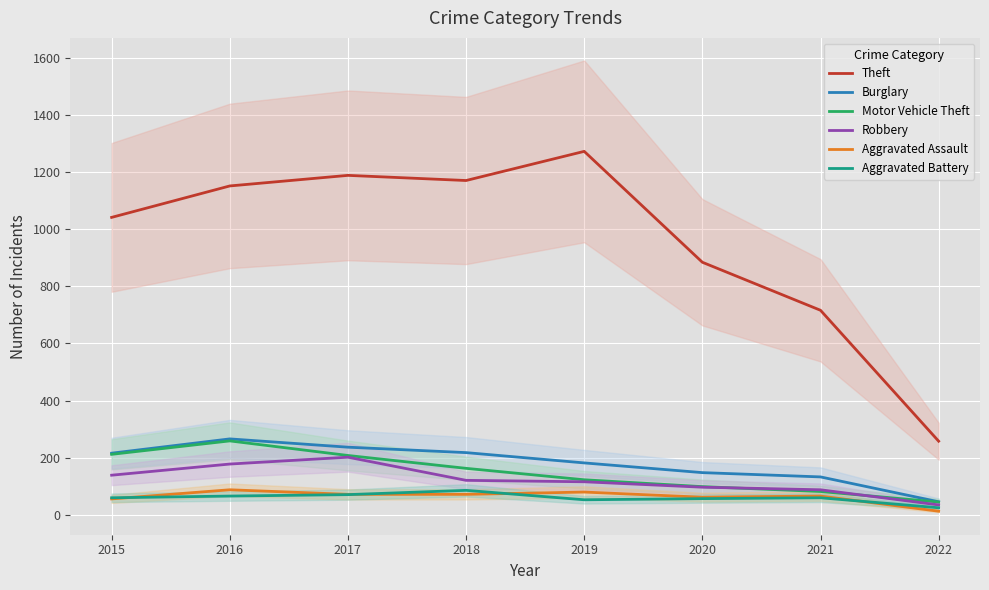

The Burglary series shows 266 at 2016. True or false?

True